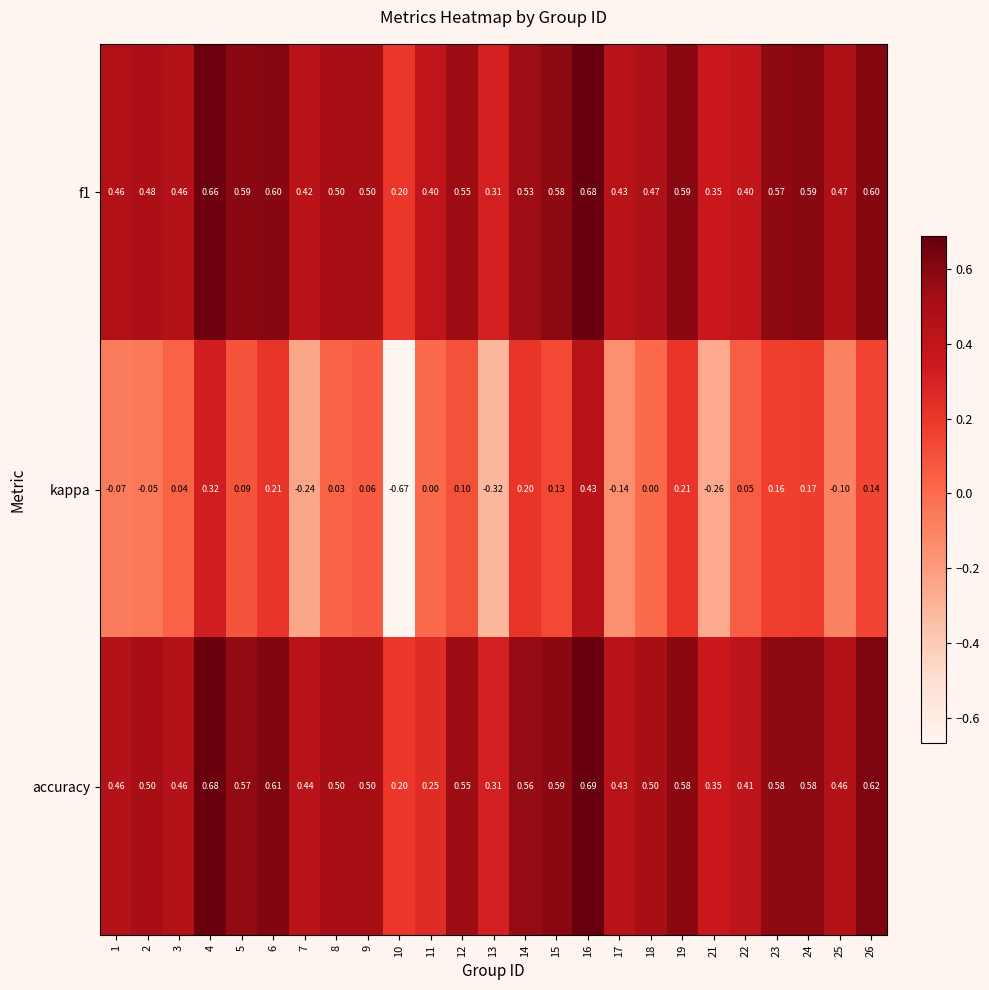

Which series has the largest range (max minus min)?

kappa